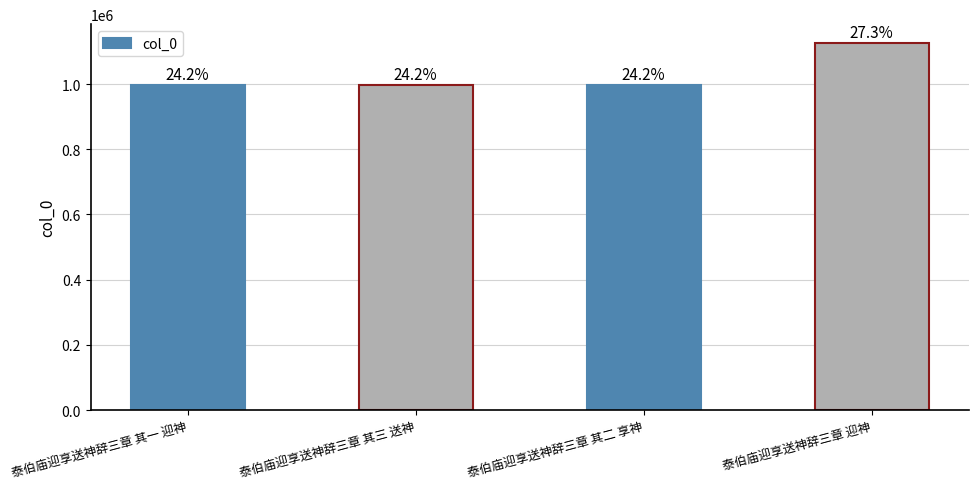

What is the value of the 4th bar from the left?

1127283